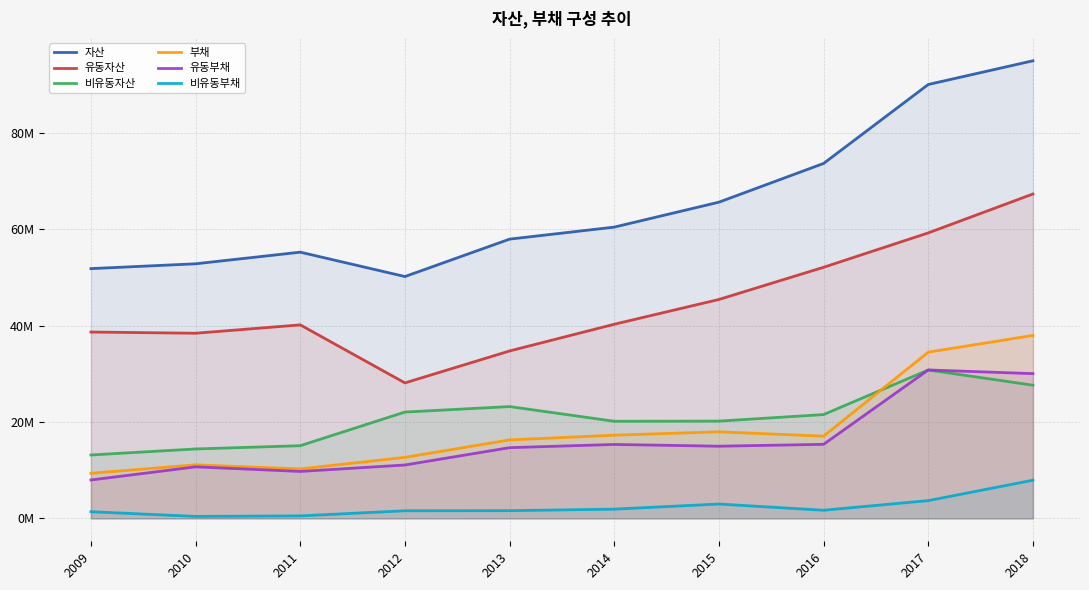

The value of 비유동부채 at 2011 is 524200. True or false?

True